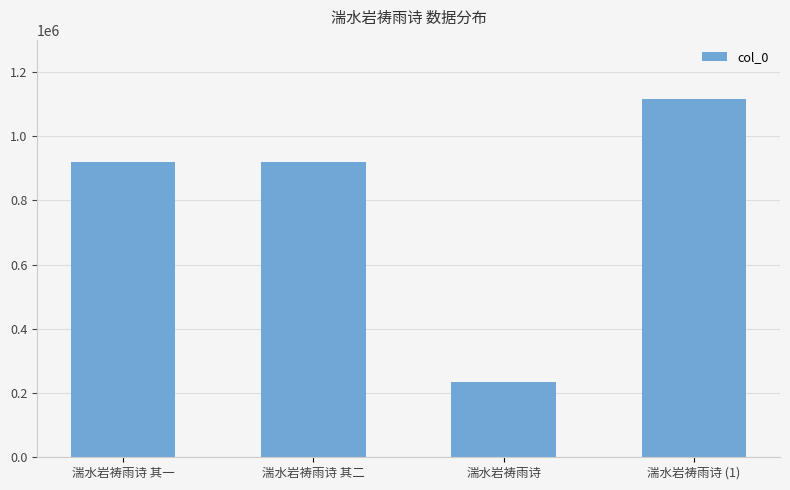

Is it true that the value at 湍水岩祷雨诗 is 344859?

False